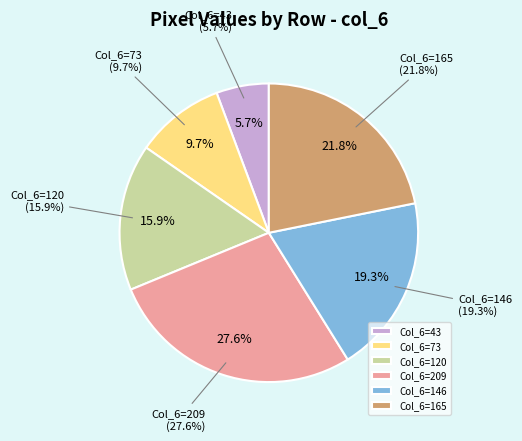

What is the change in value from Row 16 (73) to Row 15 (120)?

+47